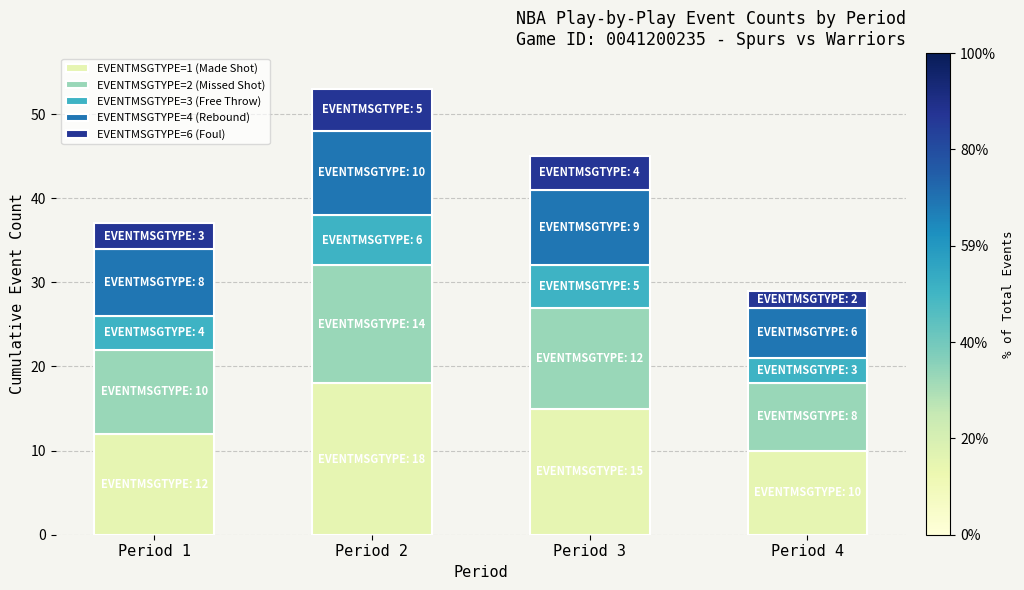

At which category is the sum across all series the highest?

Period 2